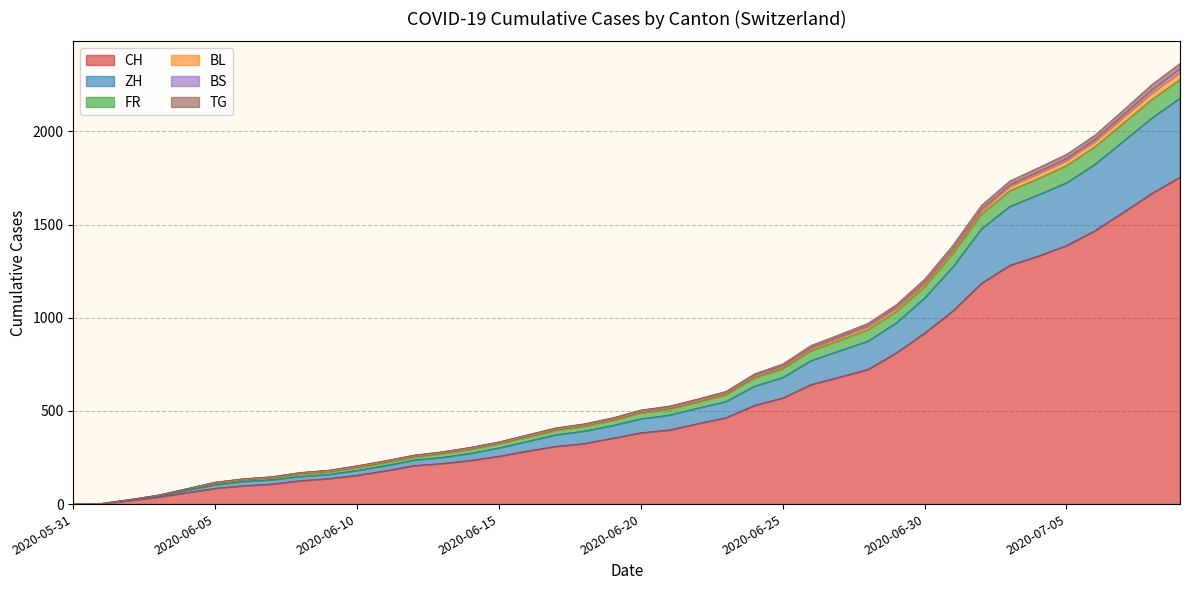

True or false: FR has more than 1 interior local peaks.

False